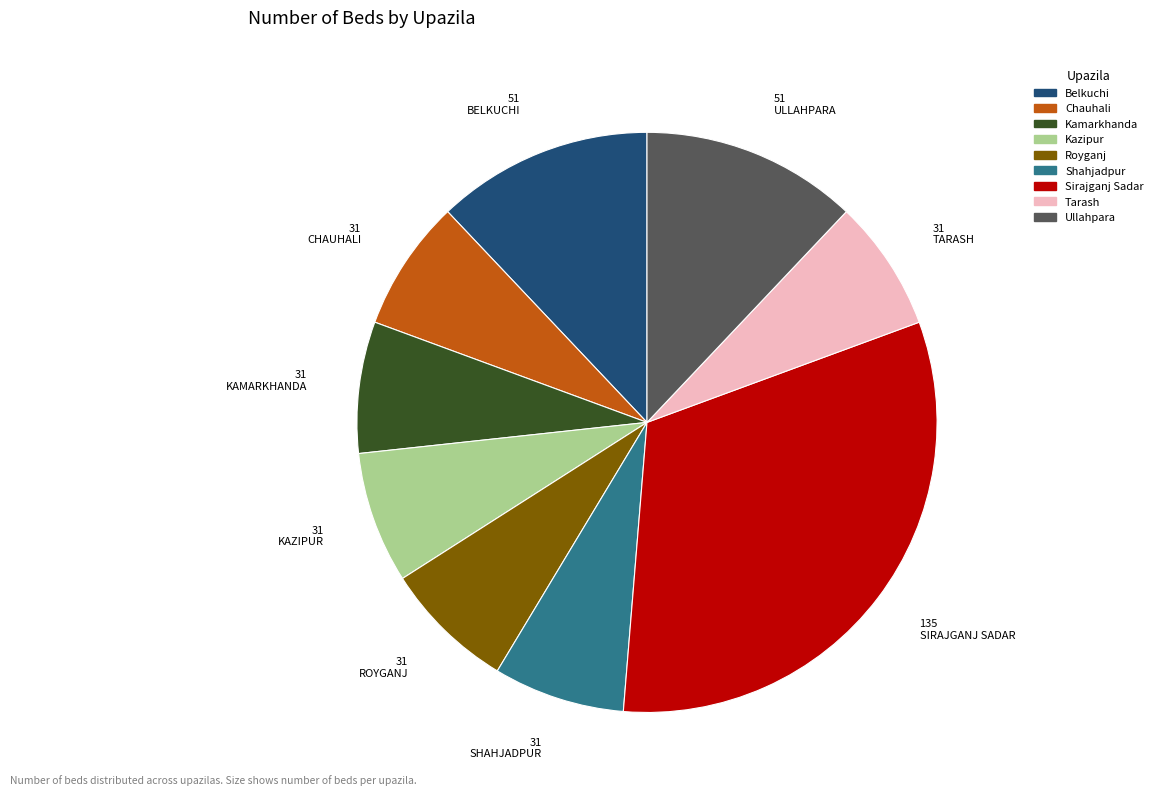

Does any single category account for the majority?

No